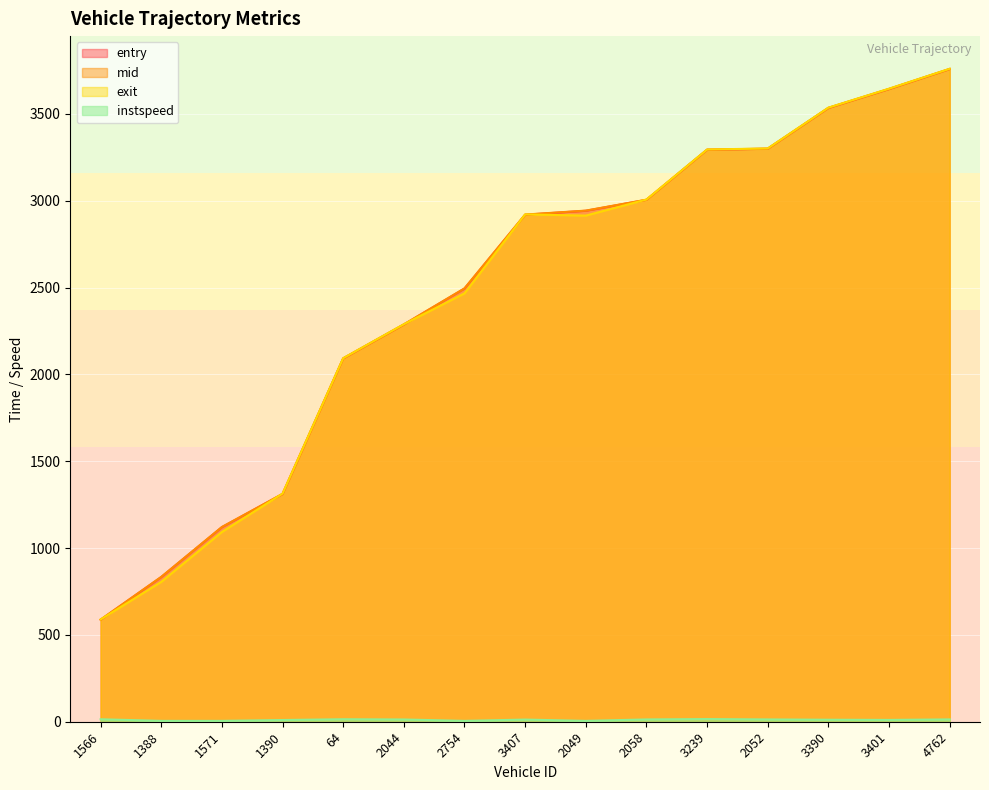

Count the number of data series in this chart.

4